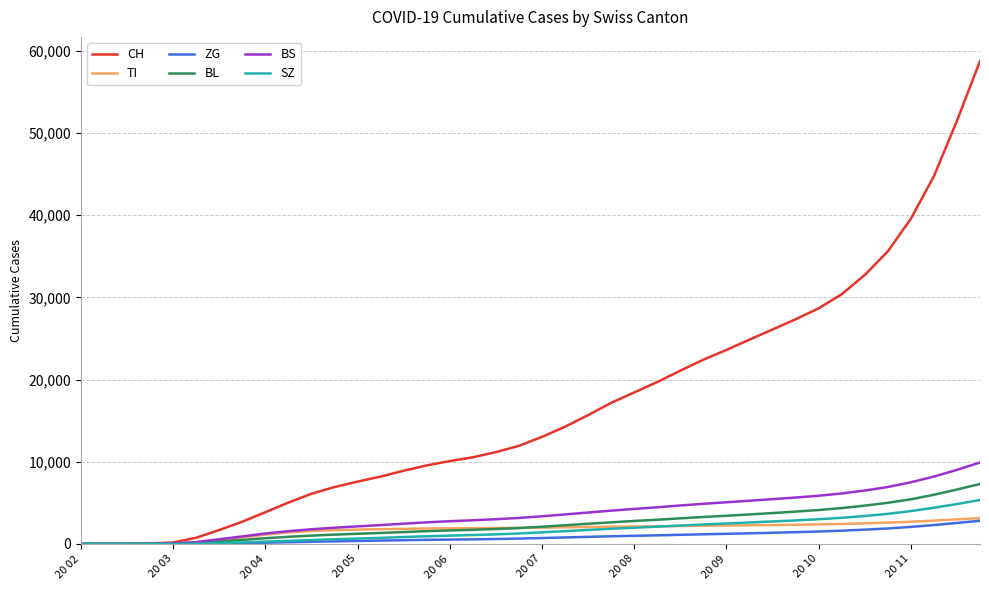

What are all the series names shown in the legend?

CH, TI, ZG, BL, BS, SZ